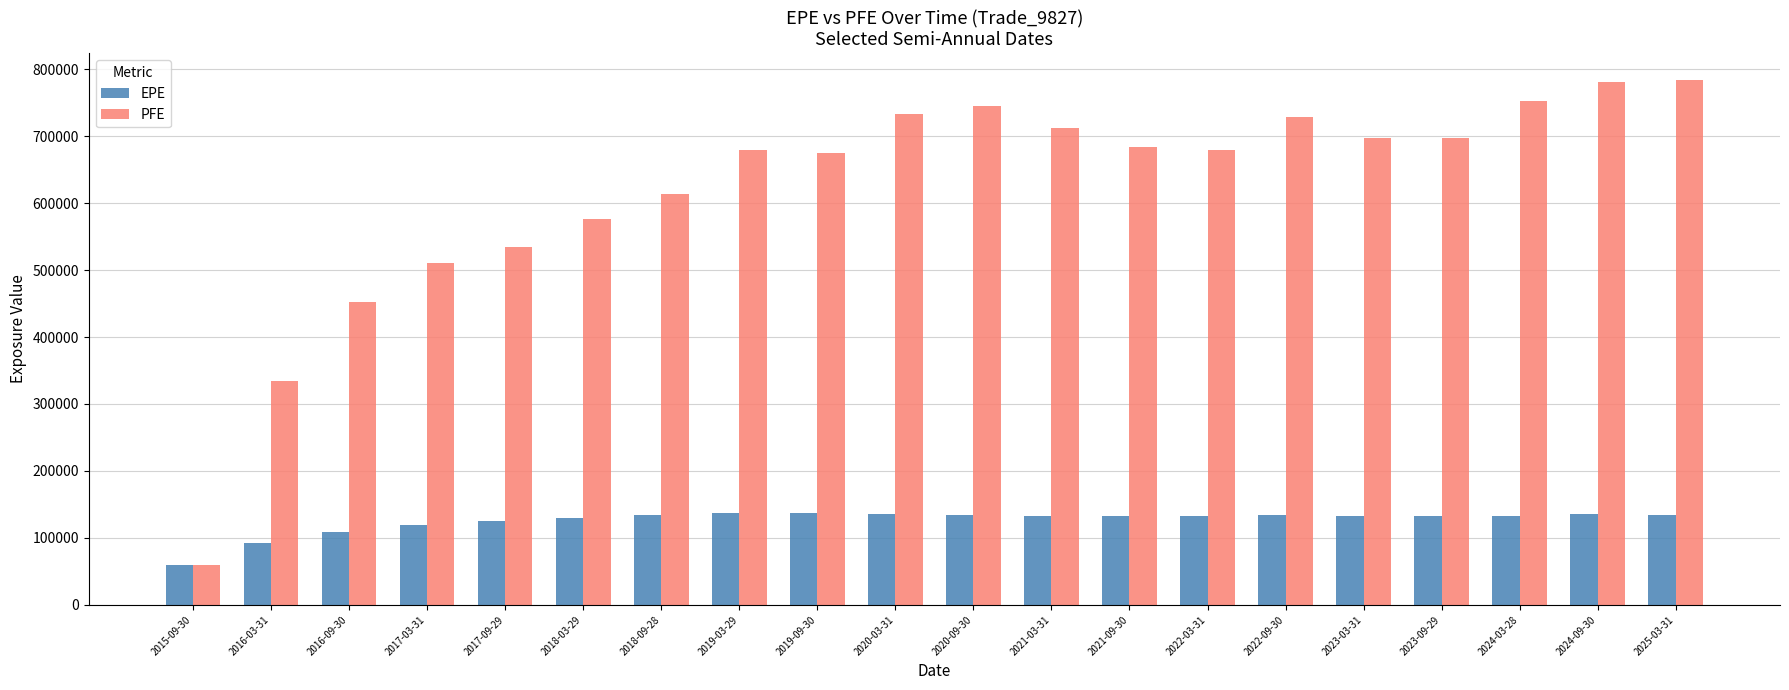

The value of PFE at 2016-09-30 is 786302.6. True or false?

False